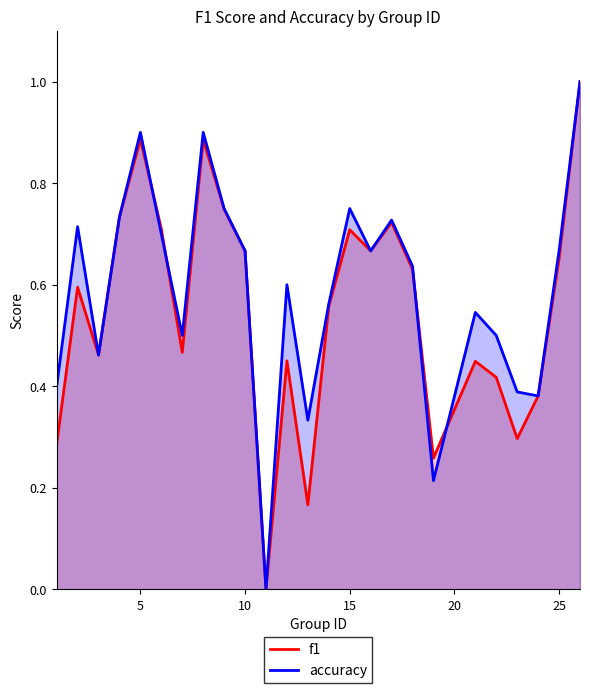

Count the f1 values in the range 0 to 1.

25